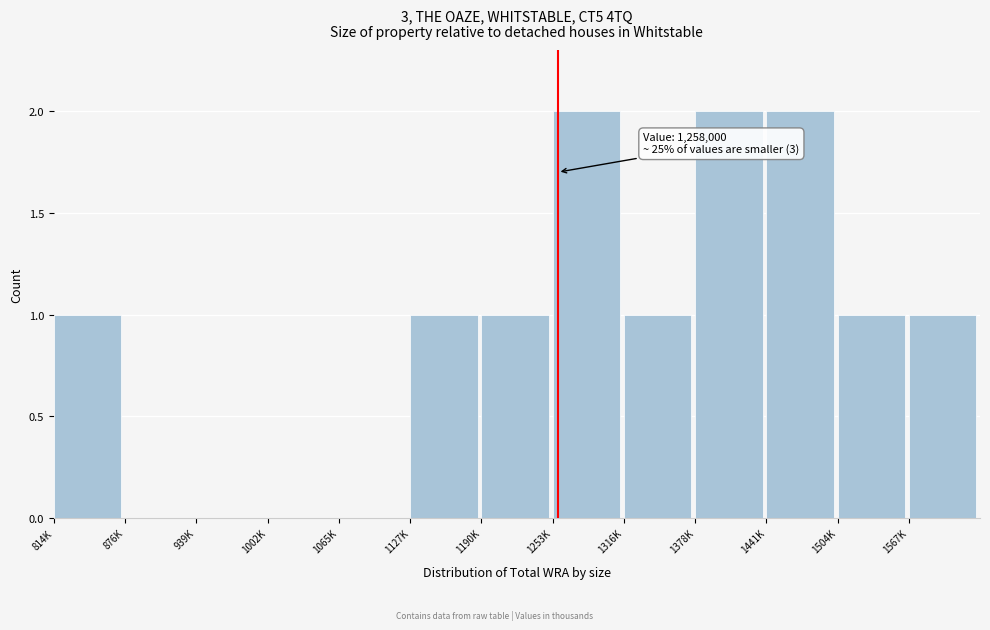

Reading left to right, extract all data points from this chart.

814K=1	876K=0	939K=0	1002K=0	1065K=0	1127K=1	1190K=1	1253K=2	1316K=1	1378K=2	1441K=2	1504K=1	1567K=1